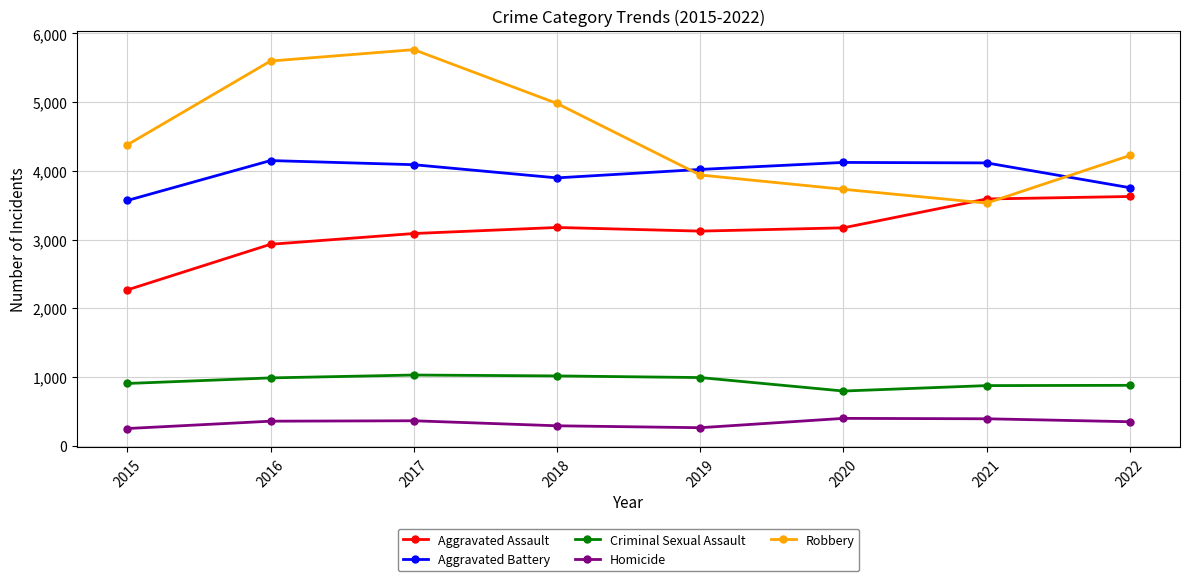

How many lines are shown in the chart?

5